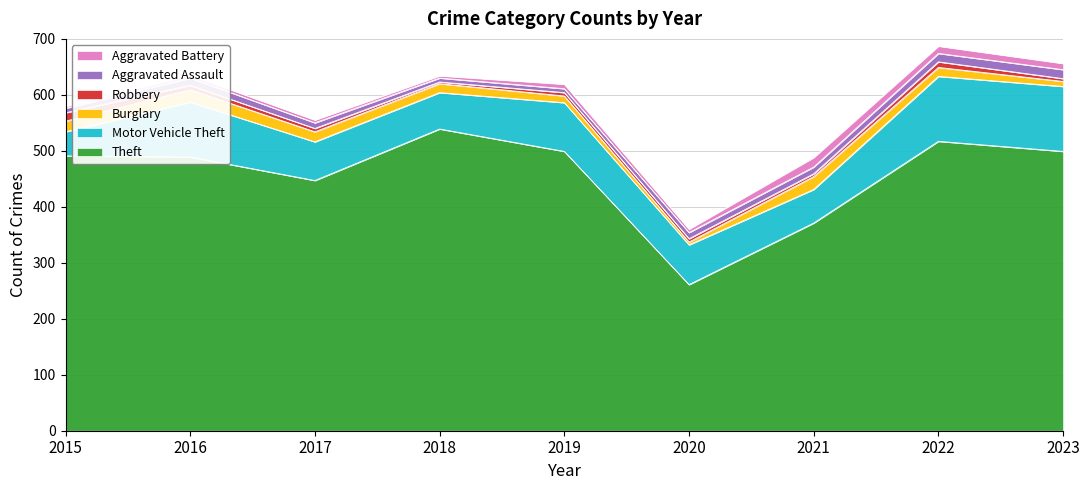

Which series has the largest total across all categories?

Theft